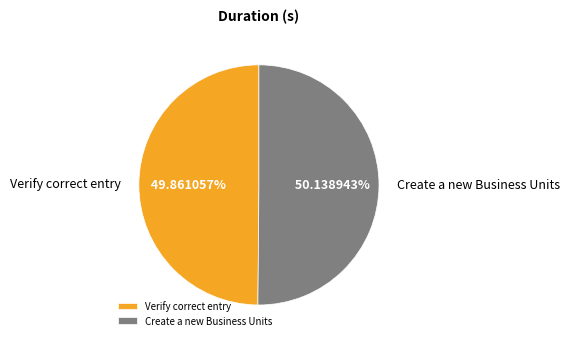

Approximately how many times larger is the value at Verify correct entry compared to Create a new Business Units?

1.0